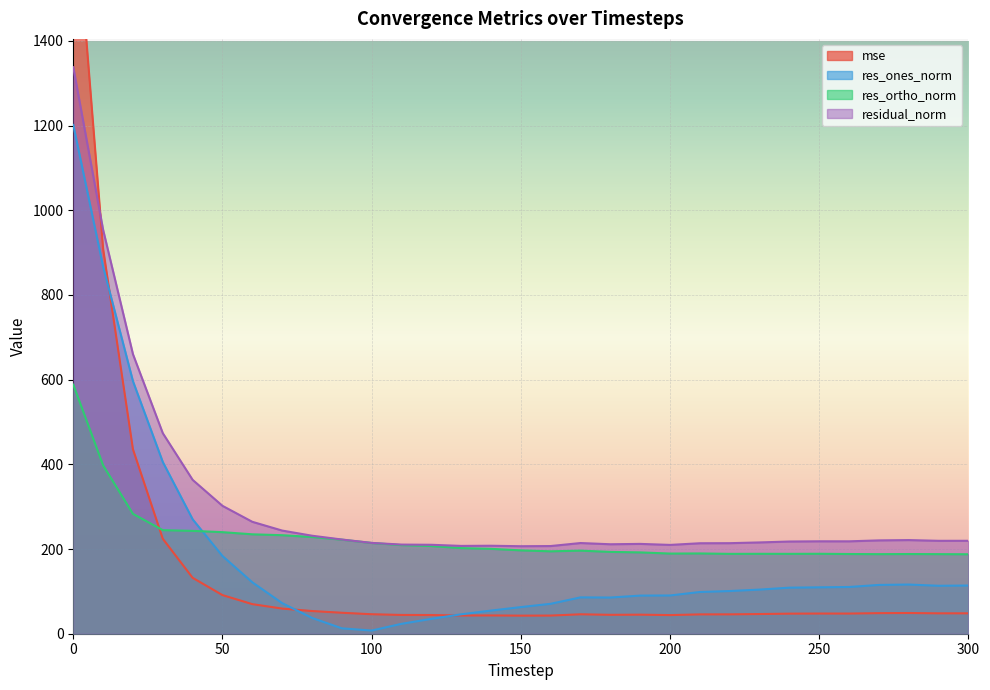

What is the minimum value shown in the chart?

7.5